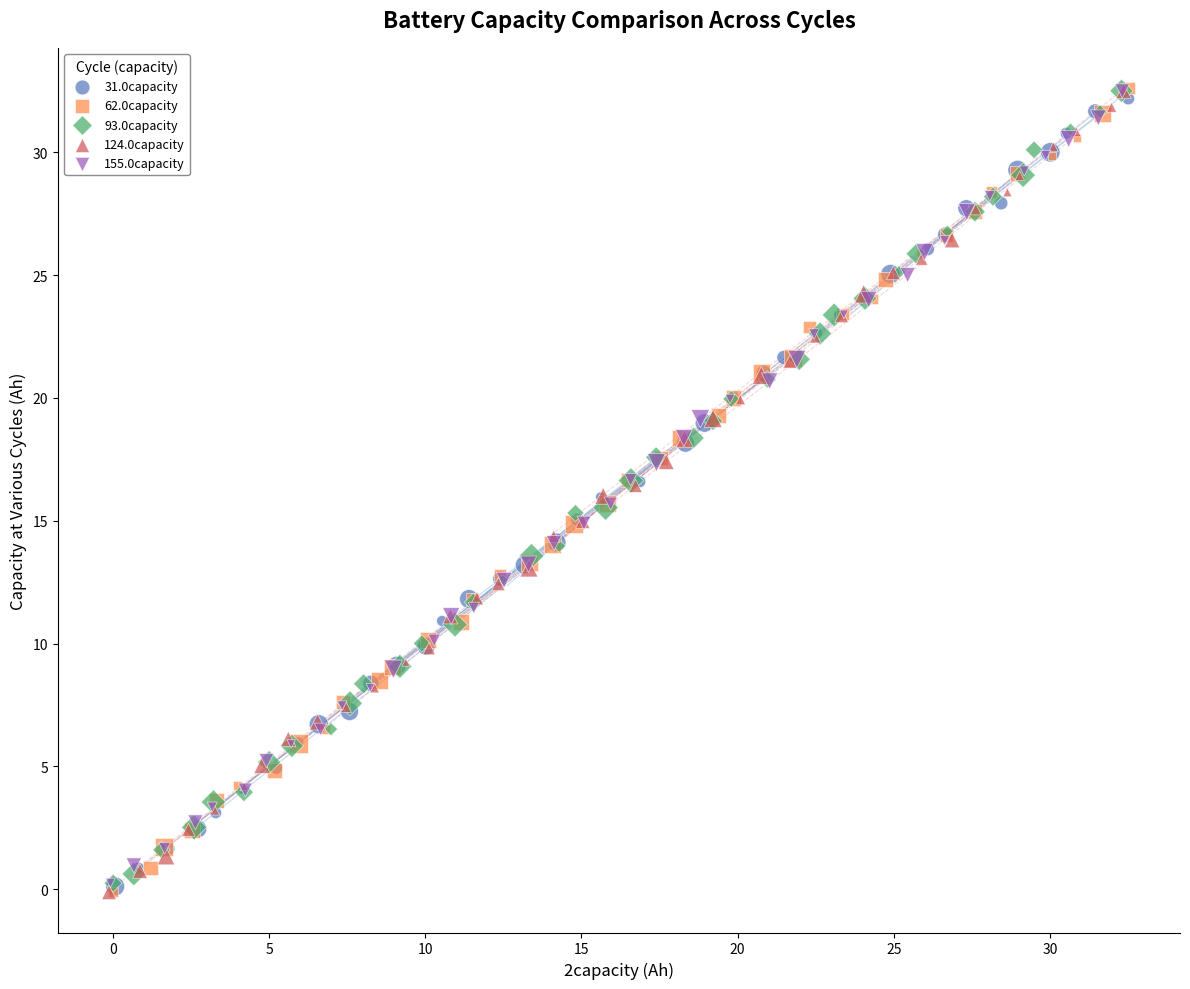

What are all the series names shown in the legend?

31.0capacity, 62.0capacity, 93.0capacity, 124.0capacity, 155.0capacity